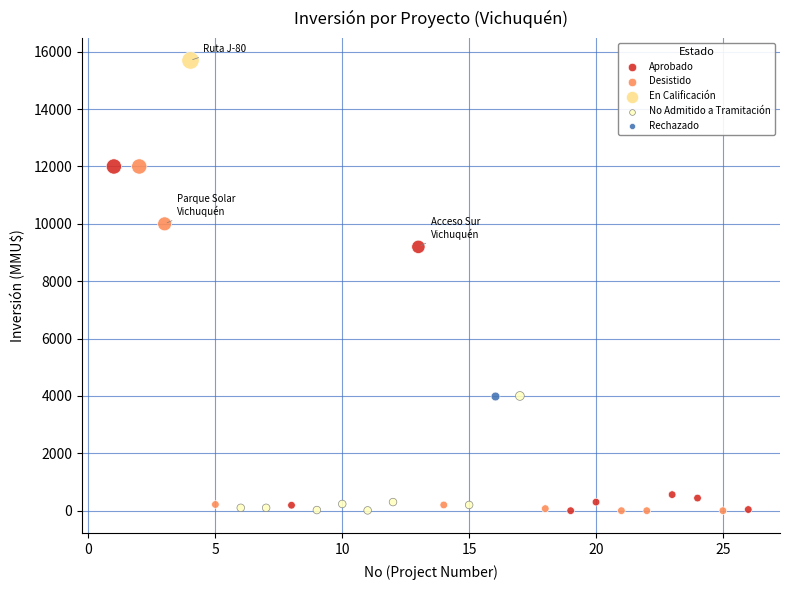

What are all the series names shown in the legend?

Aprobado, Desistido, En Calificación, No Admitido a Tramitación, Rechazado